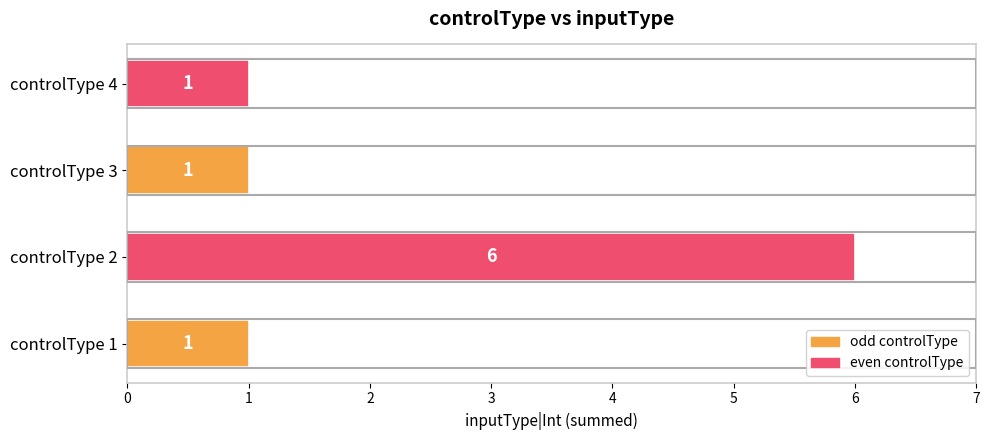

The value at controlType 2 is 6. True or false?

True